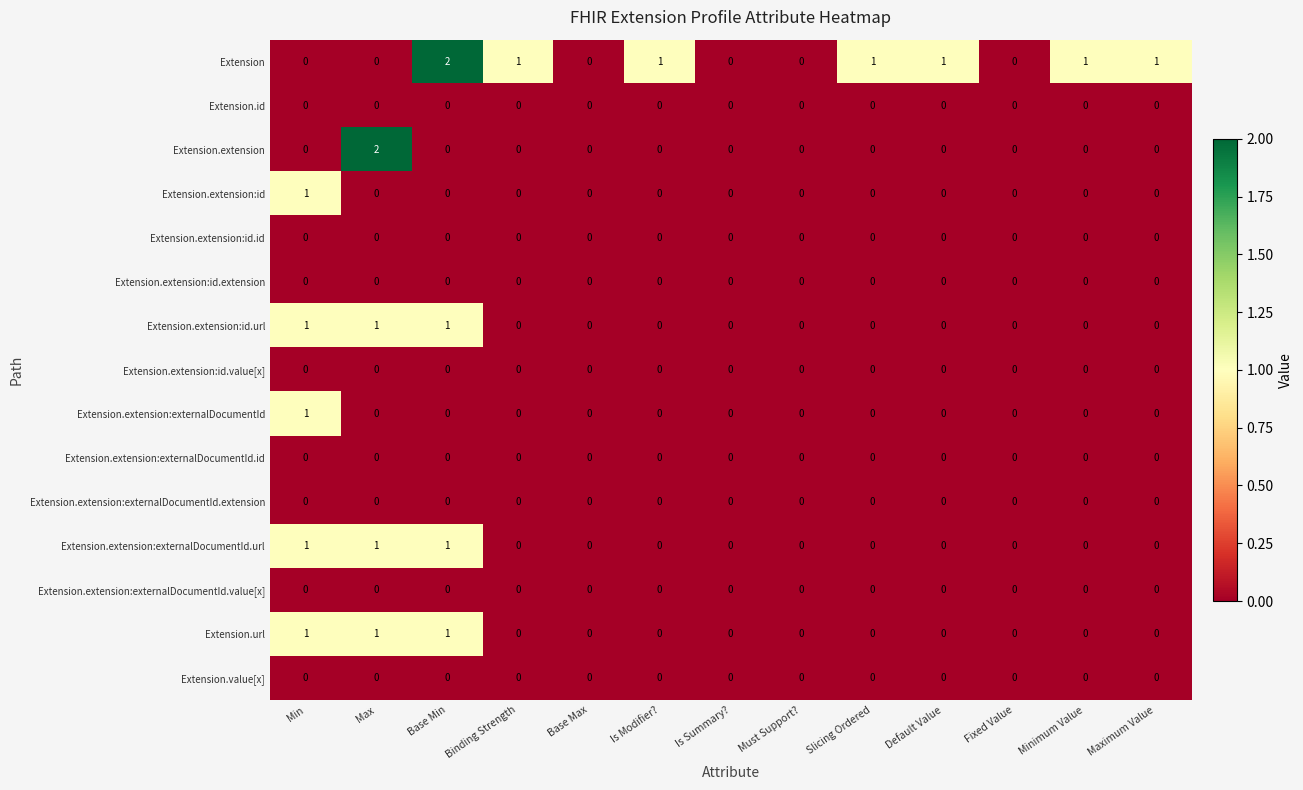

Is the value of Extension at Is Modifier? greater than the value of Extension.value[x] at Base Min?

Yes